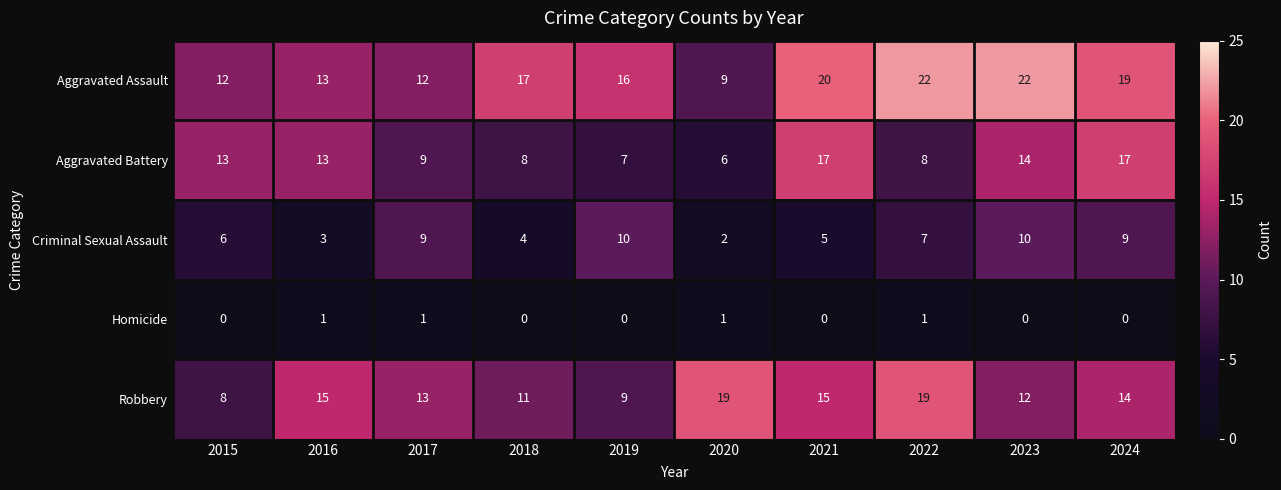

Read the Aggravated Assault value at 2018, to the nearest 5.

15